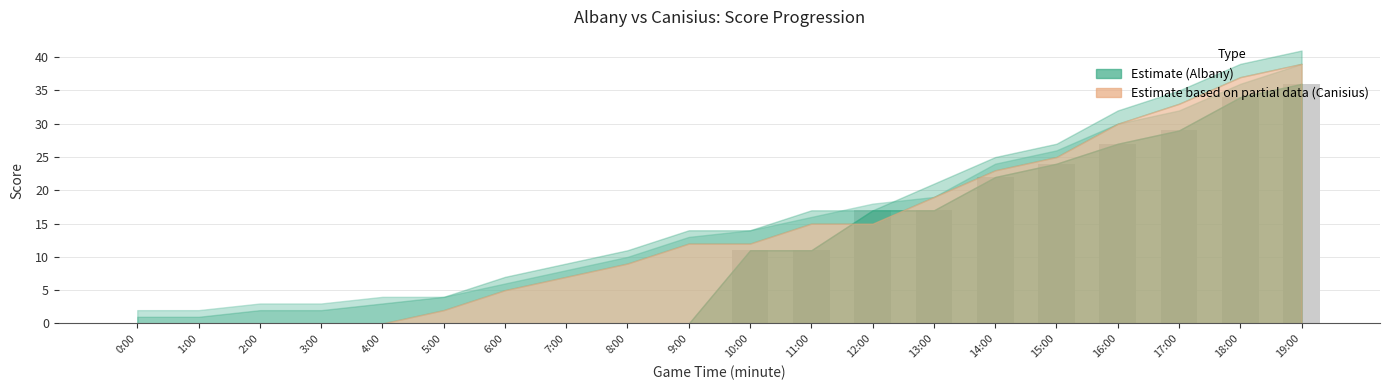

Are the bars horizontal?

No